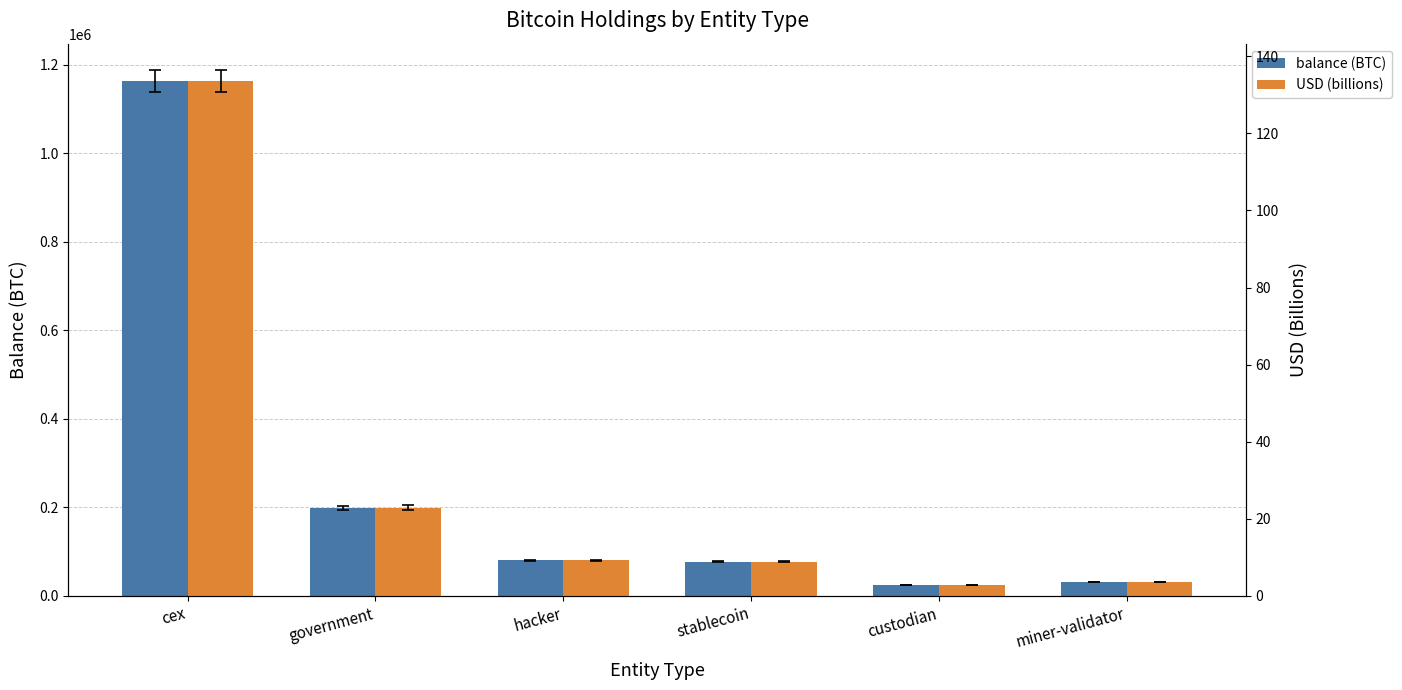

The value of balance (BTC) at hacker is 79957.3. True or false?

True